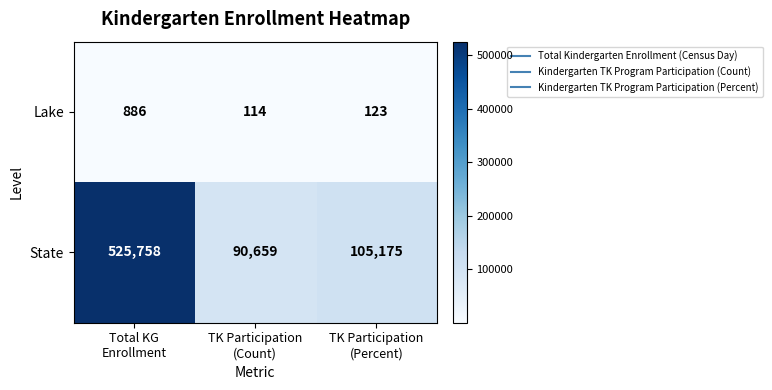

Which series has the largest total across all categories?

State